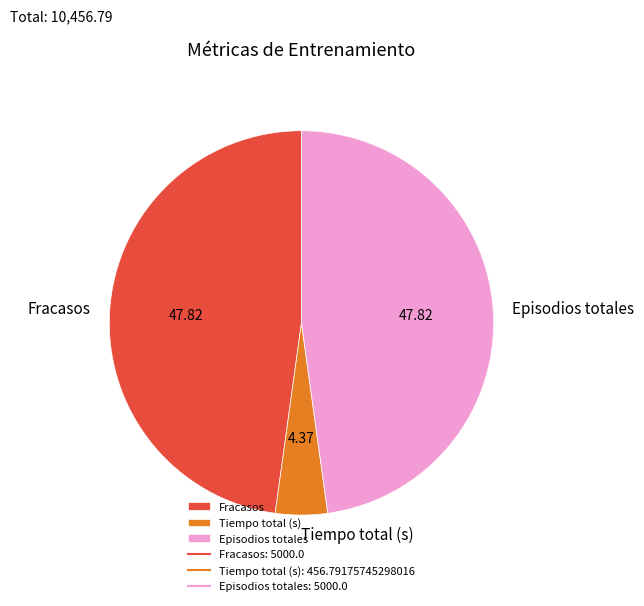

Is the sum of Fracasos and Tiempo total (s) greater than half?

Yes